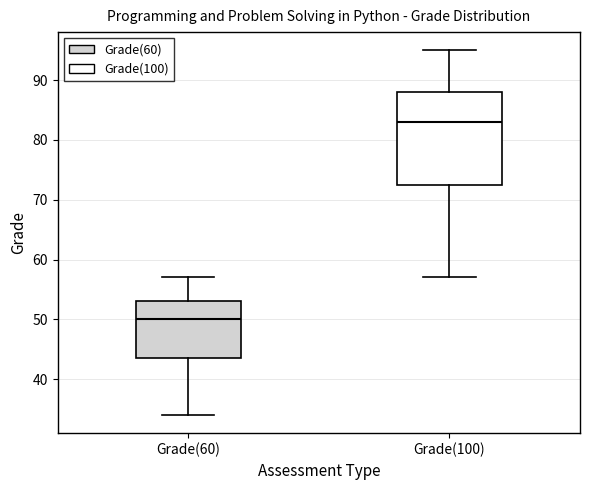

Where does the upper whisker of the box for Grade(60) end on the y-axis? The values are not printed on the chart, so give them approximately, as read against the axis.

57